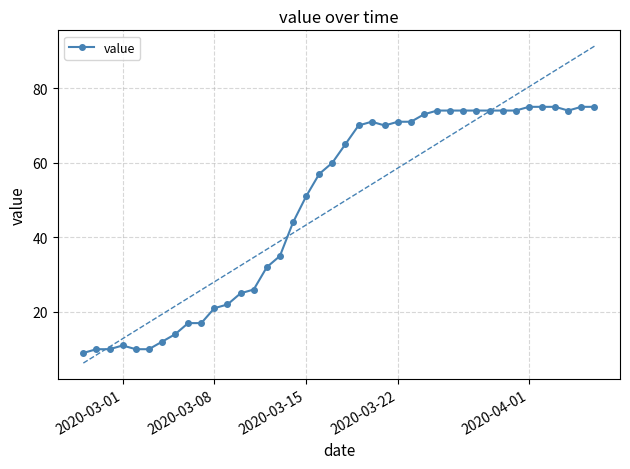

What is the highest value of the value series?

75